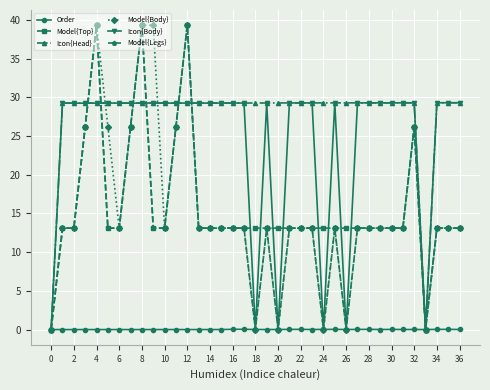

True or false: Order has more than 2 points higher than both neighbors.

True